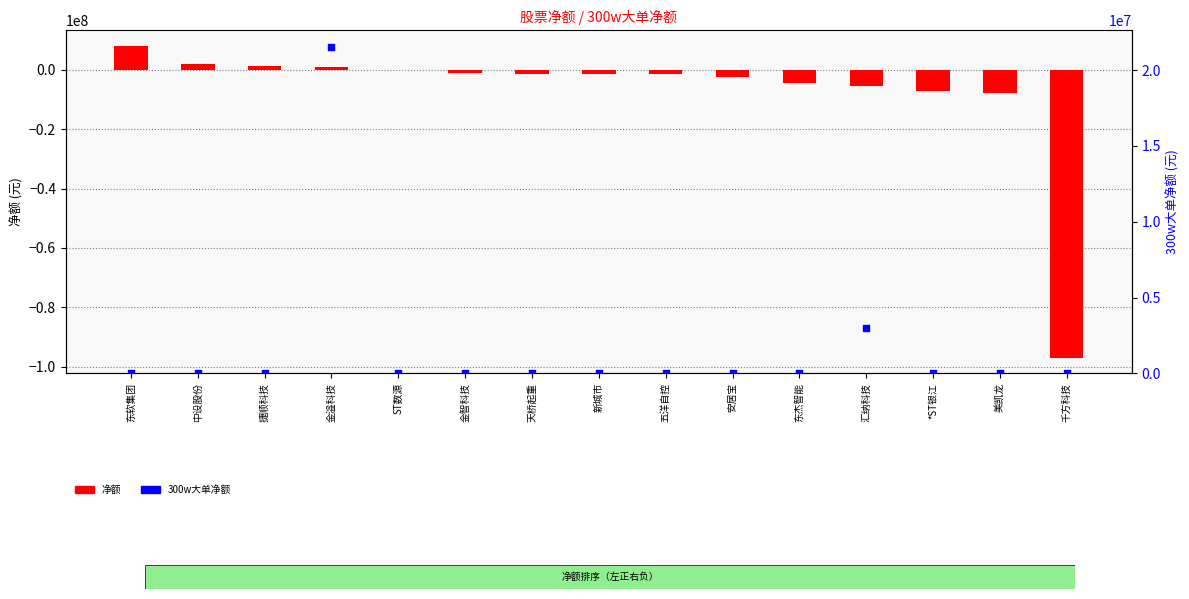

What are all the series names shown in the legend?

净额, 300w大单净额